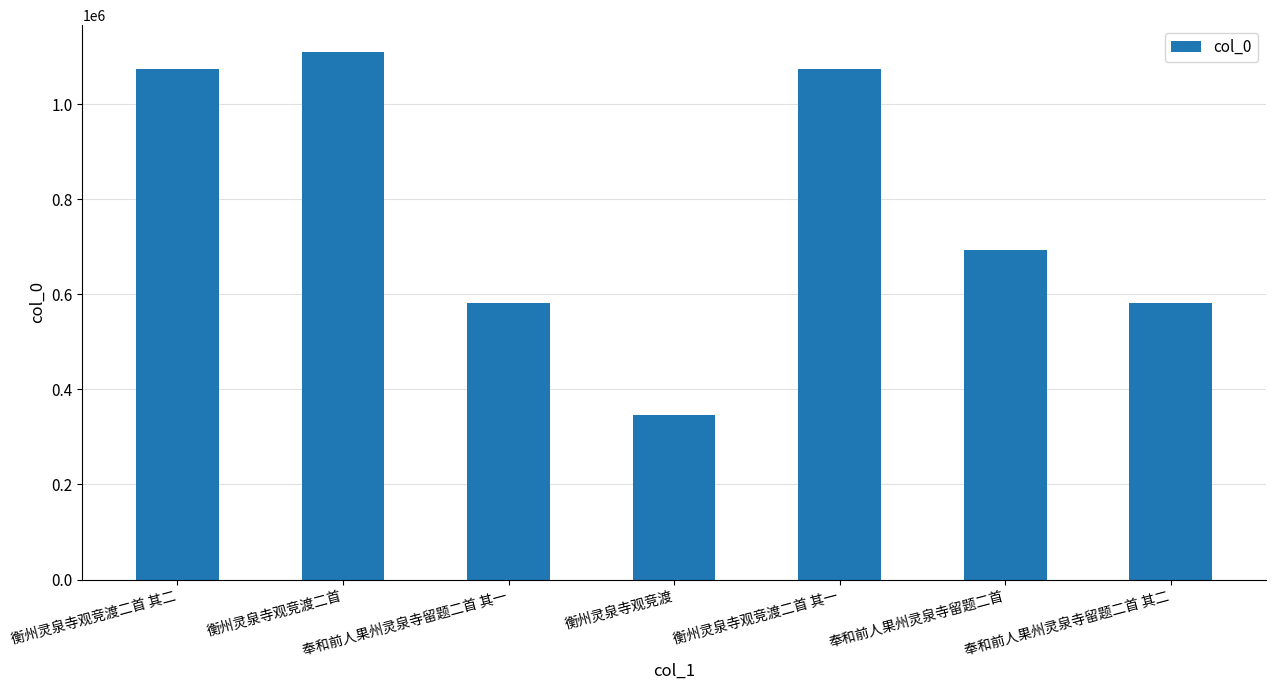

Read the value at 衡州灵泉寺观竞渡二首.

1110394